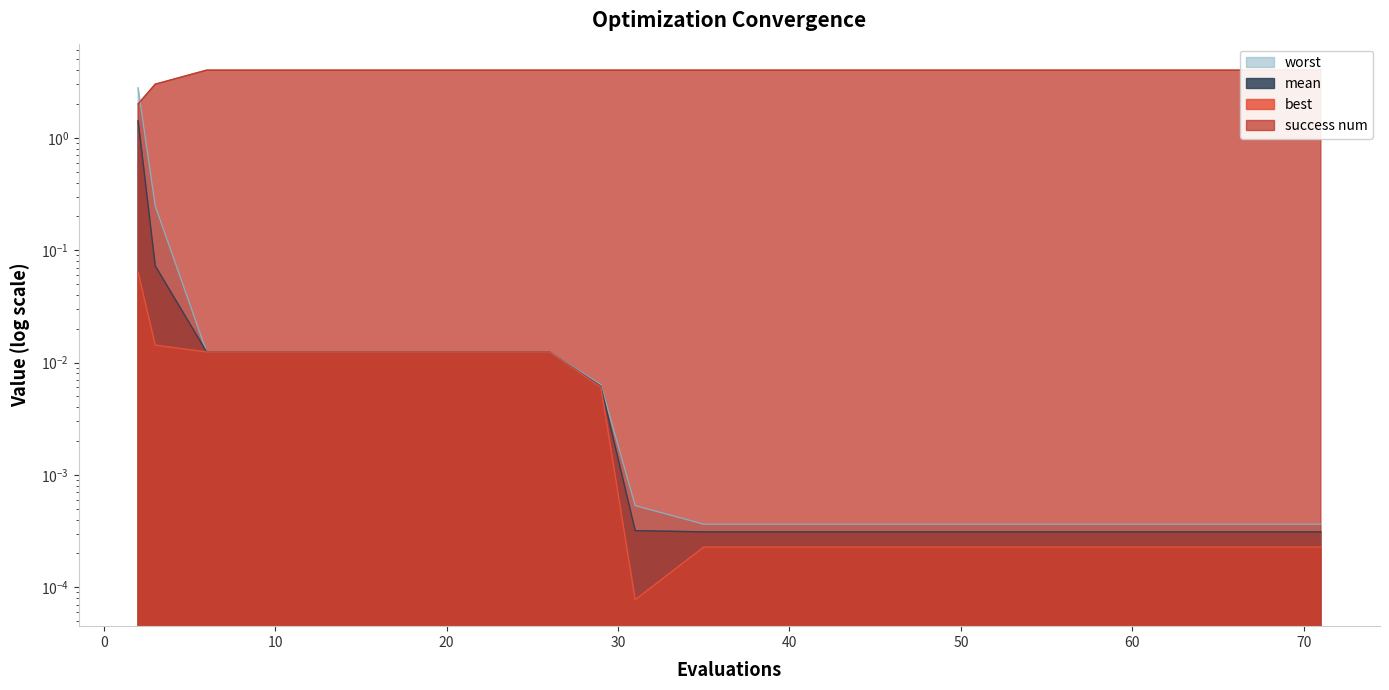

At which category is the sum across all series the highest?

2